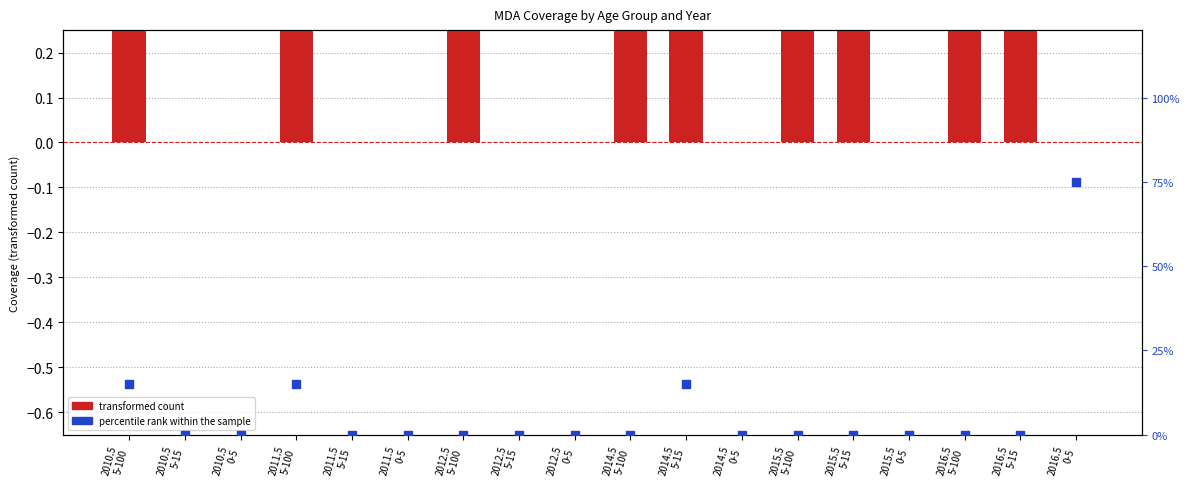

Which series has the largest total across all categories?

transformed count